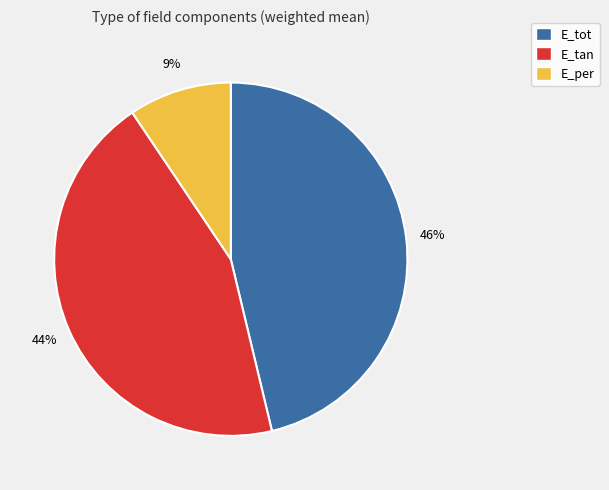

To the nearest percent, what is the combined percentage of E_tot and E_tan?

91%